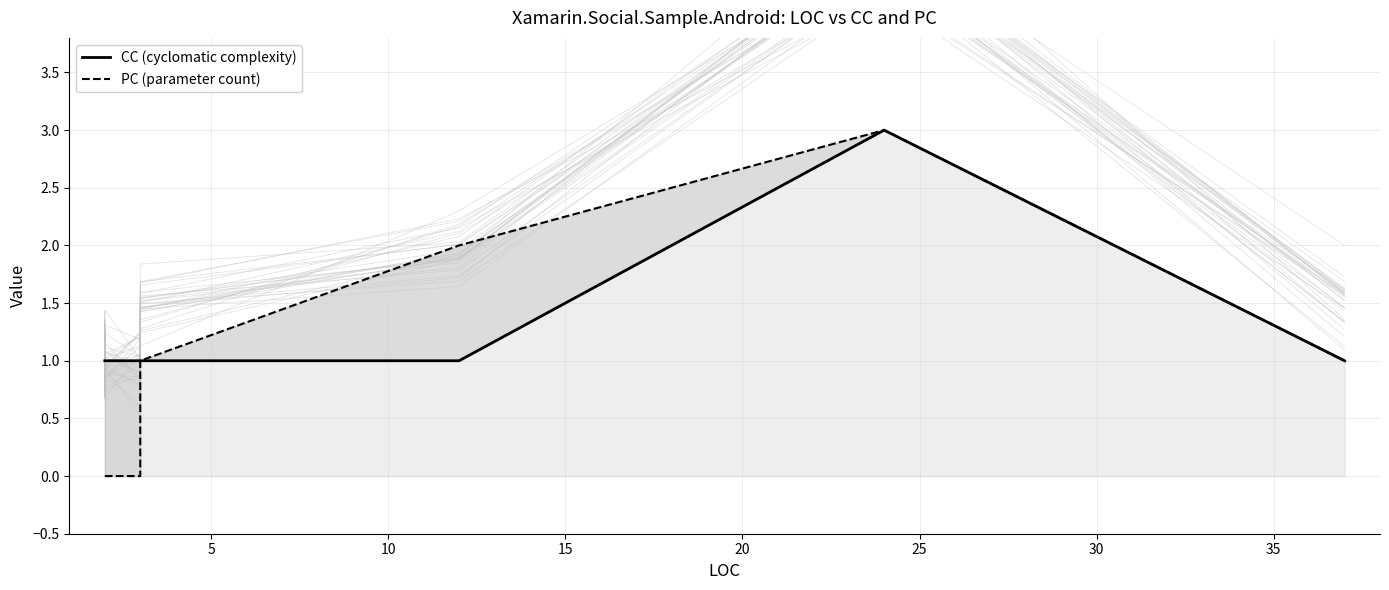

Which series has the largest range (max minus min)?

PC (parameter count)